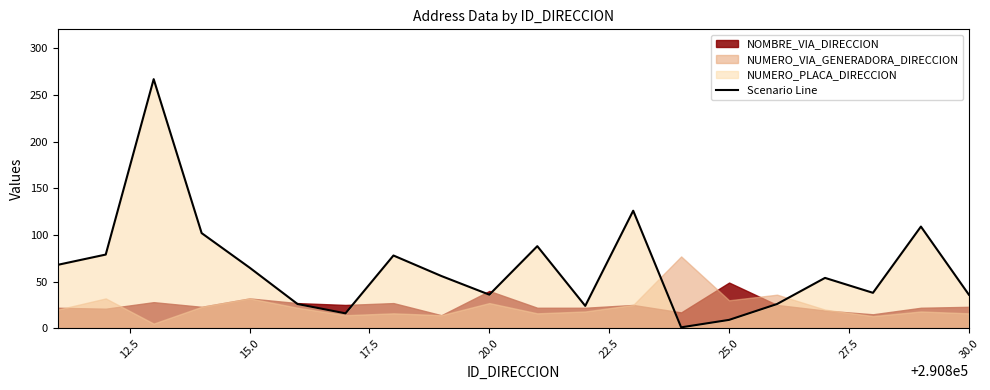

What is the approximate value at 20.0, to the nearest 50?

50